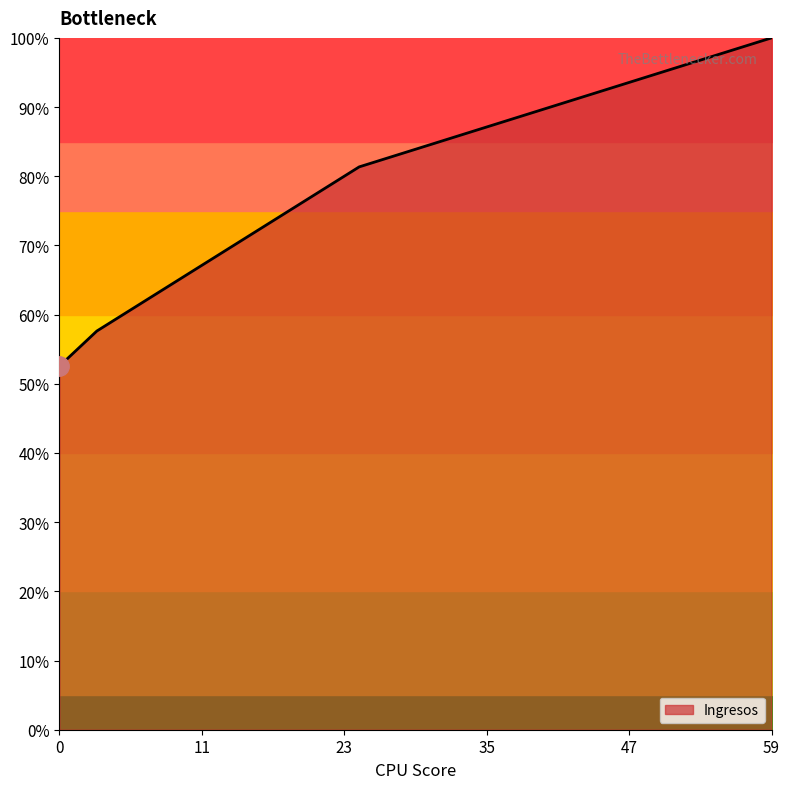

What is the difference between the maximum and minimum values?

47.5